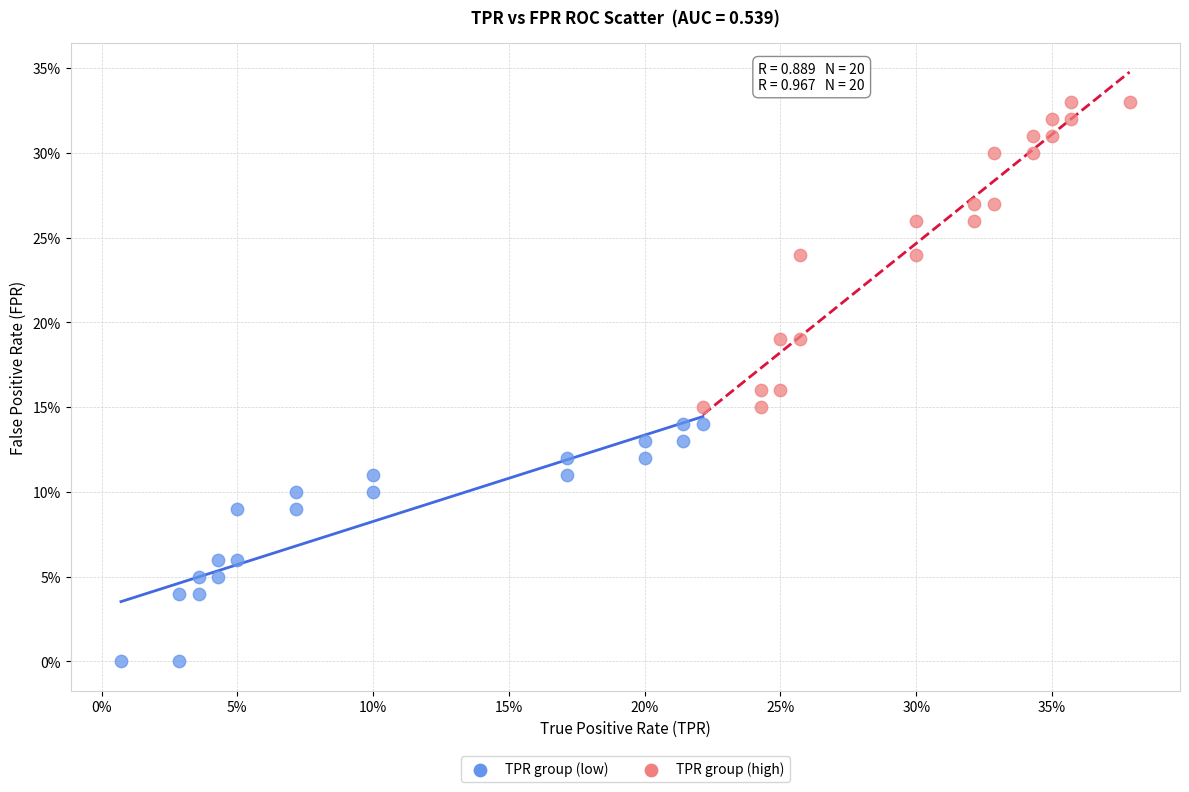

Which series reaches the maximum Y coordinate?

TPR group (high)